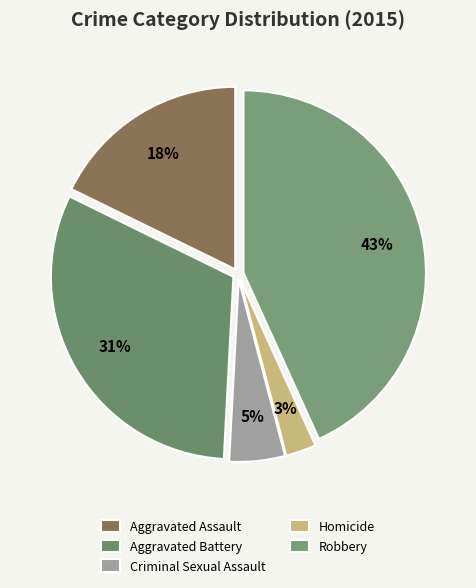

What portion of the pie excludes Aggravated Assault?

82.2%